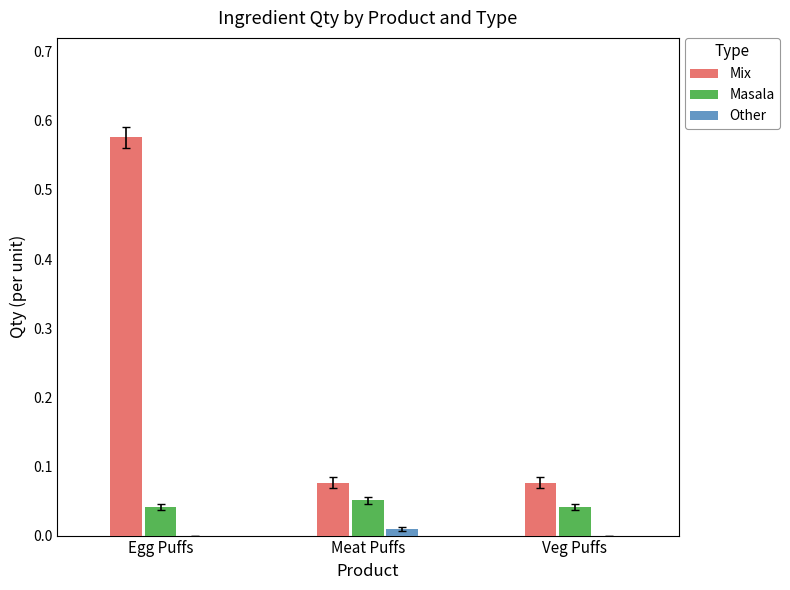

Which series has the widest spread of values?

Mix